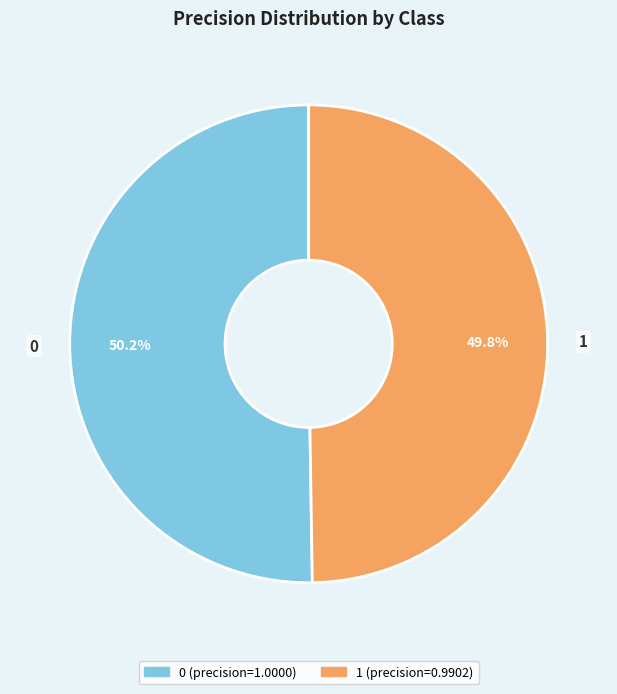

Is it true that 1 is 50% of the pie?

True